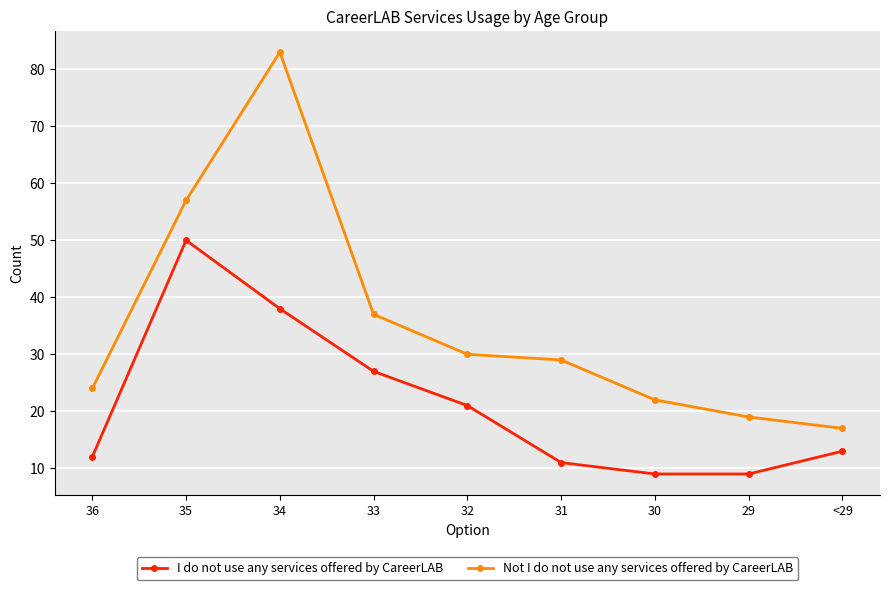

The I do not use any services offered by CareerLAB series shows 19 at 33. True or false?

False